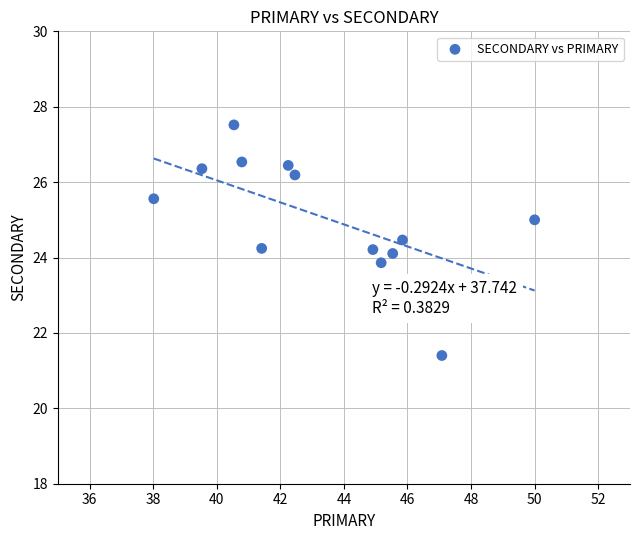

What is the range of Y values (max minus min)?

6.1